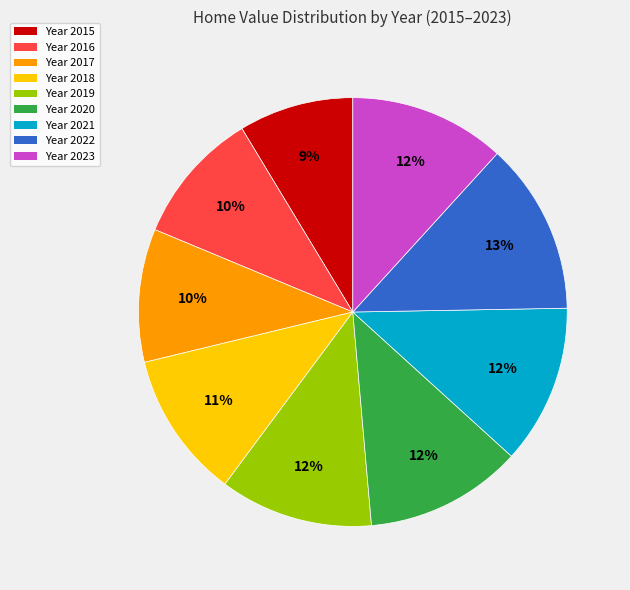

Is there a majority slice in this chart?

No